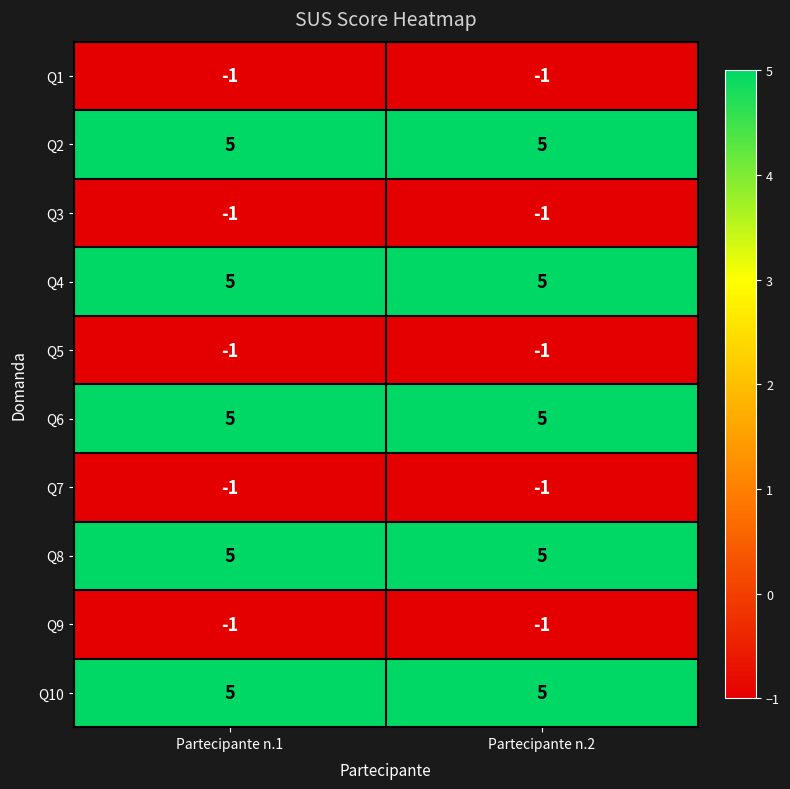

What is the difference between the highest and lowest values at Partecipante n.1?

6